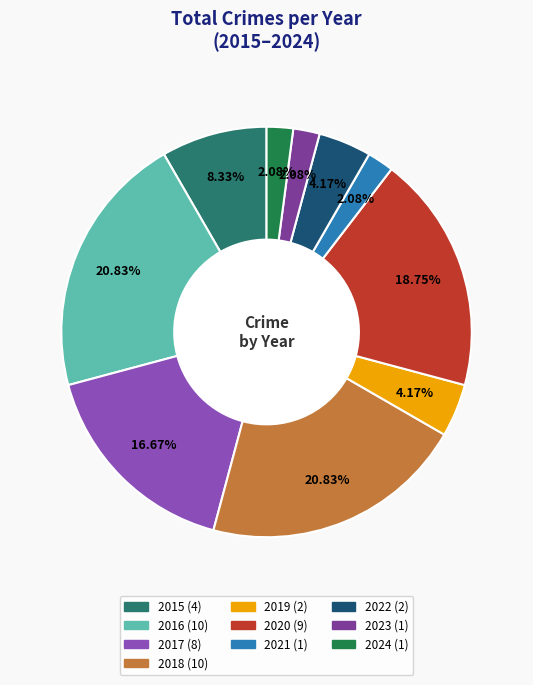

The 2015 slice represents 15% of the pie. True or false?

False